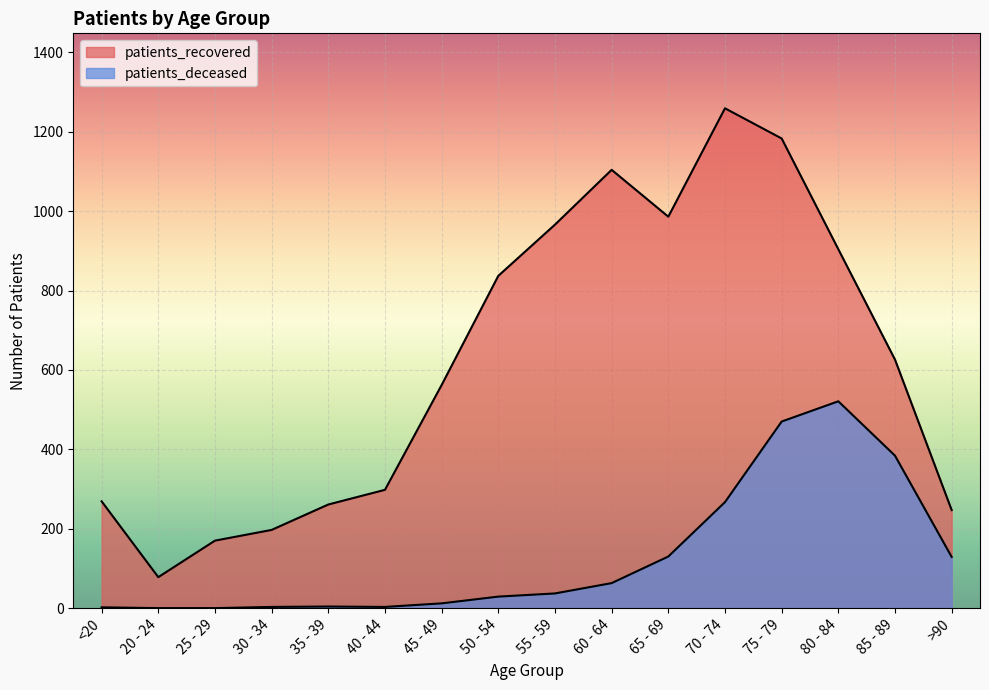

Is it true that patients_recovered equals 626 at 85 - 89?

True